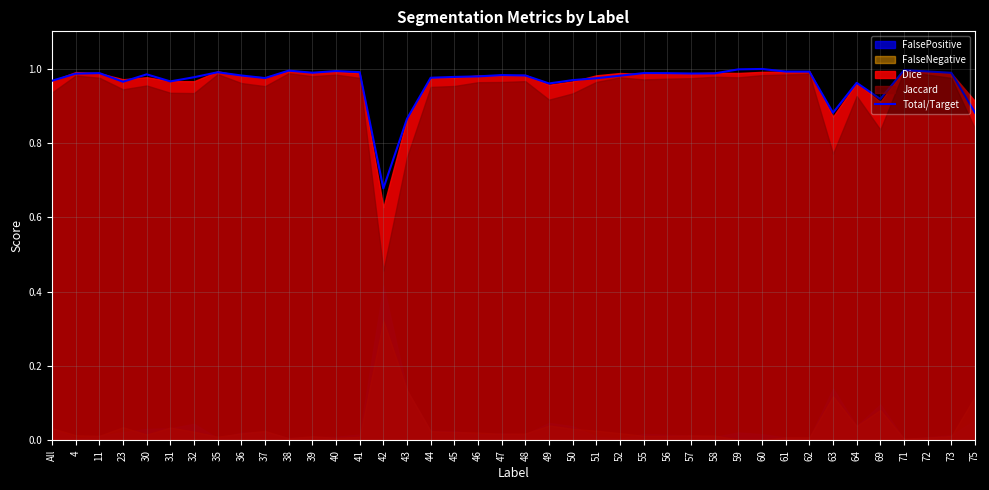

How many lines are shown in the chart?

1